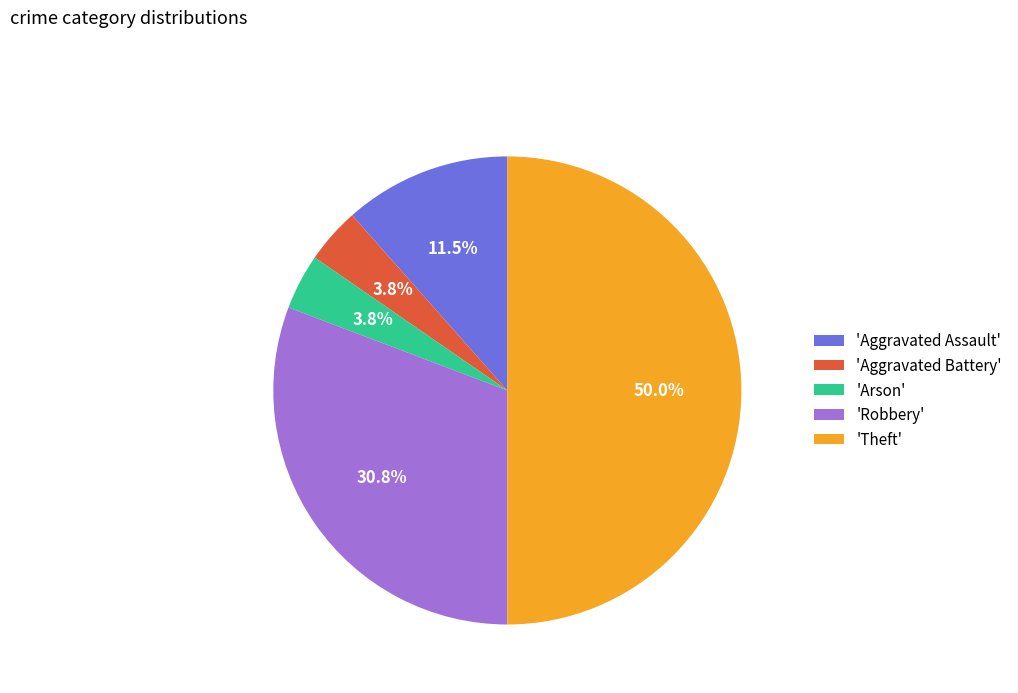

Does 'Arson' represent more than half of the total?

No